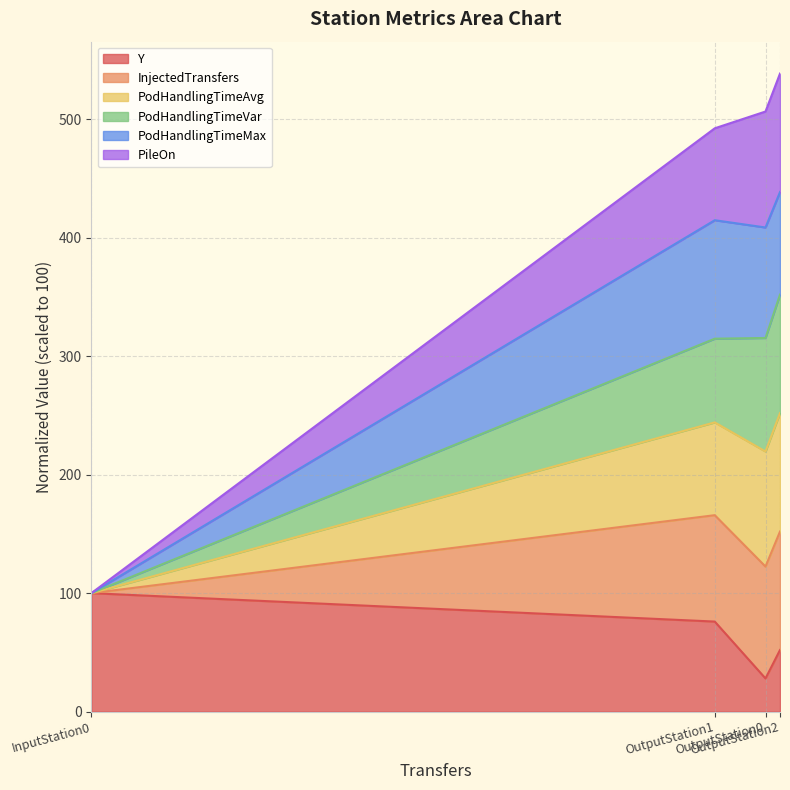

What is the label of the 1st point from the right?

OutputStation2